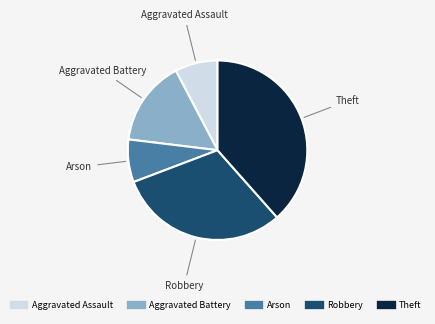

Approximately how many times larger is the value at Arson compared to Aggravated Battery?

0.5